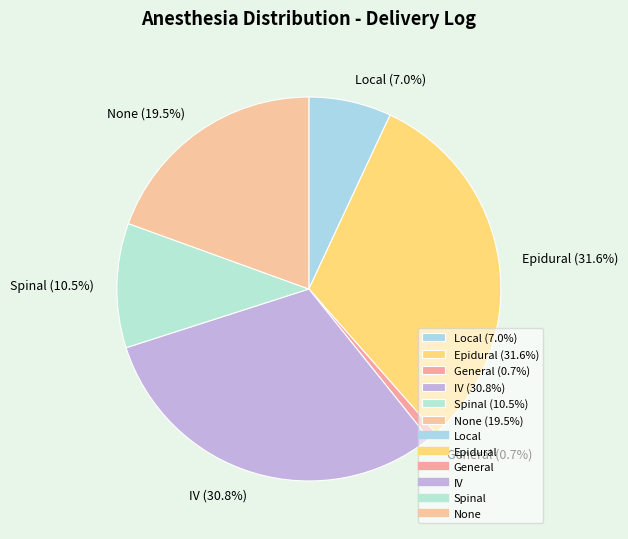

To the nearest percent, what is the difference between the Local and IV slice percentages?

24%